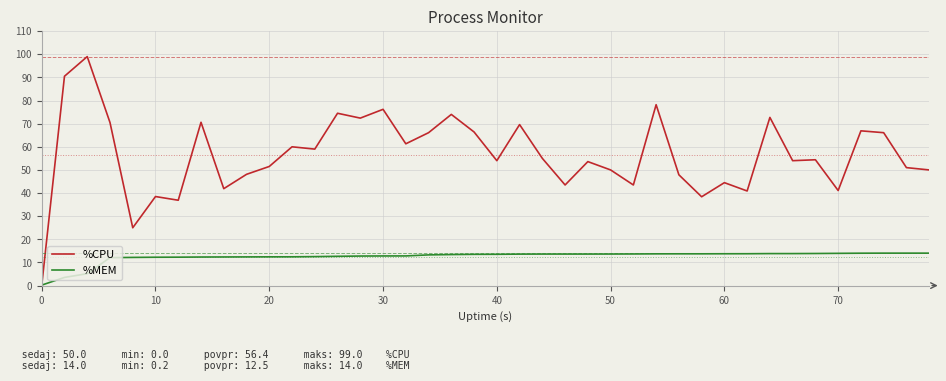

What is the maximum value shown in the chart?

99.0